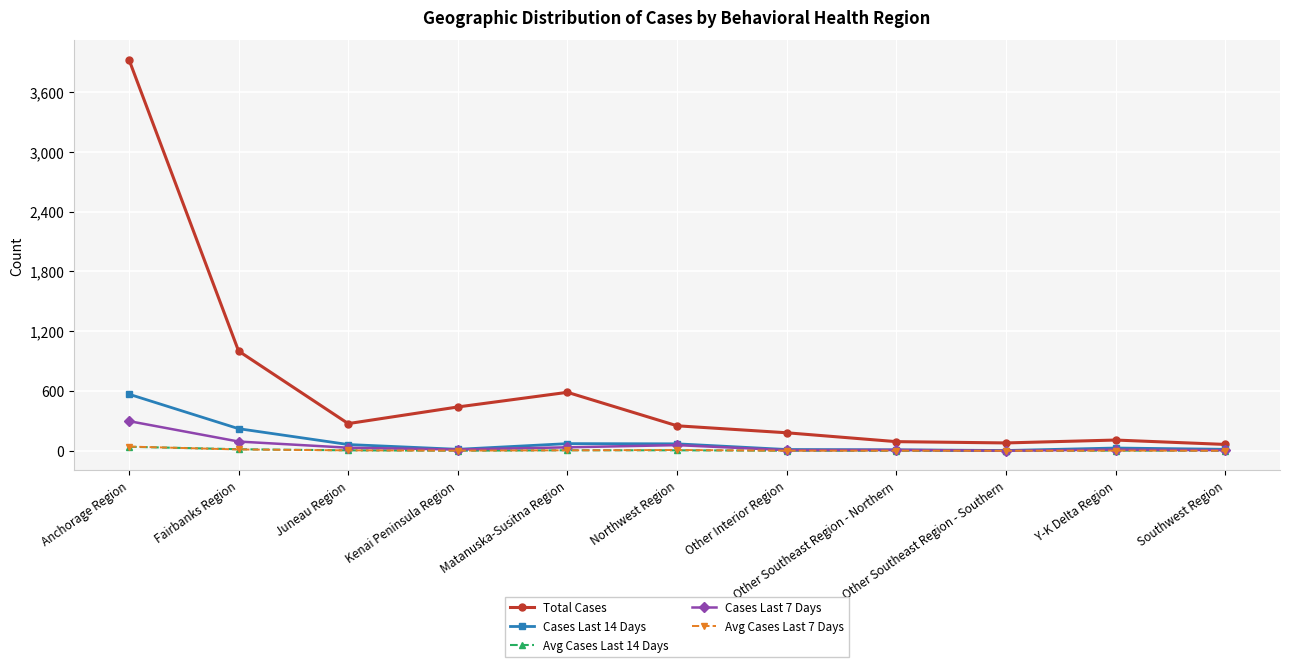

What position from the left is Southwest Region?

11